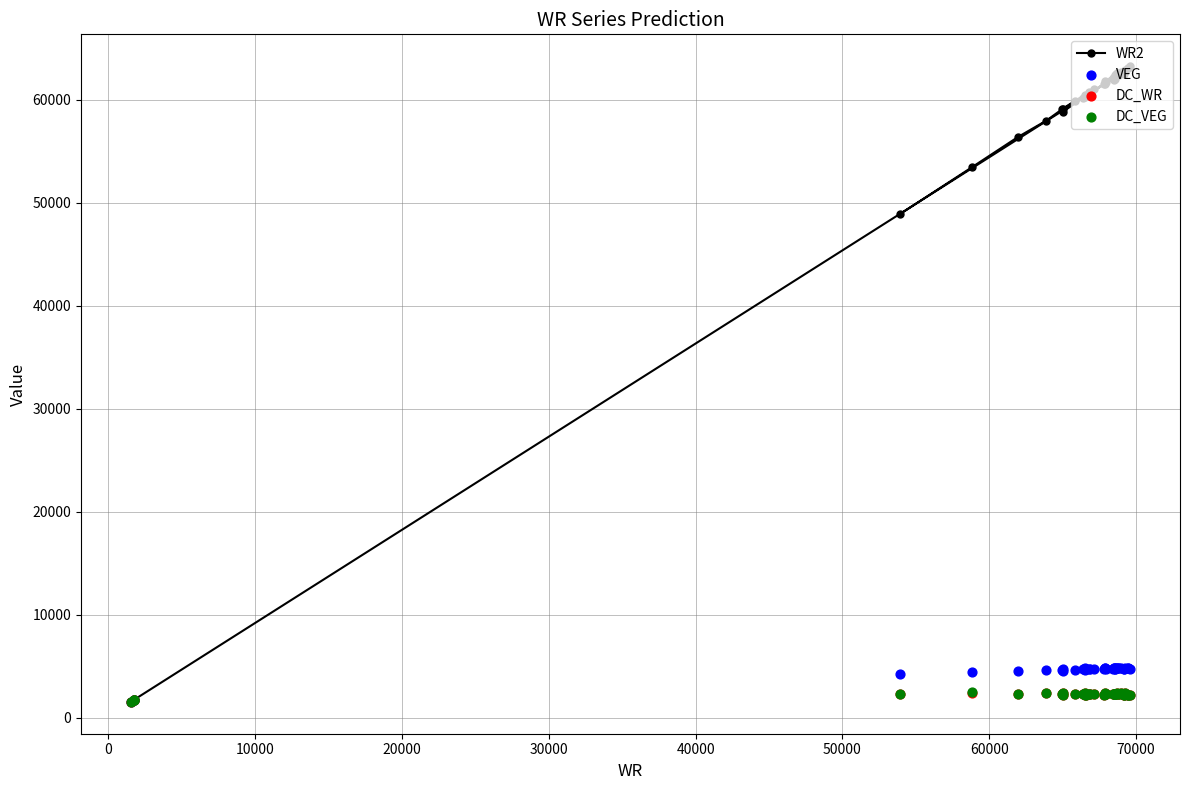

What is the maximum value for WR2?

63246